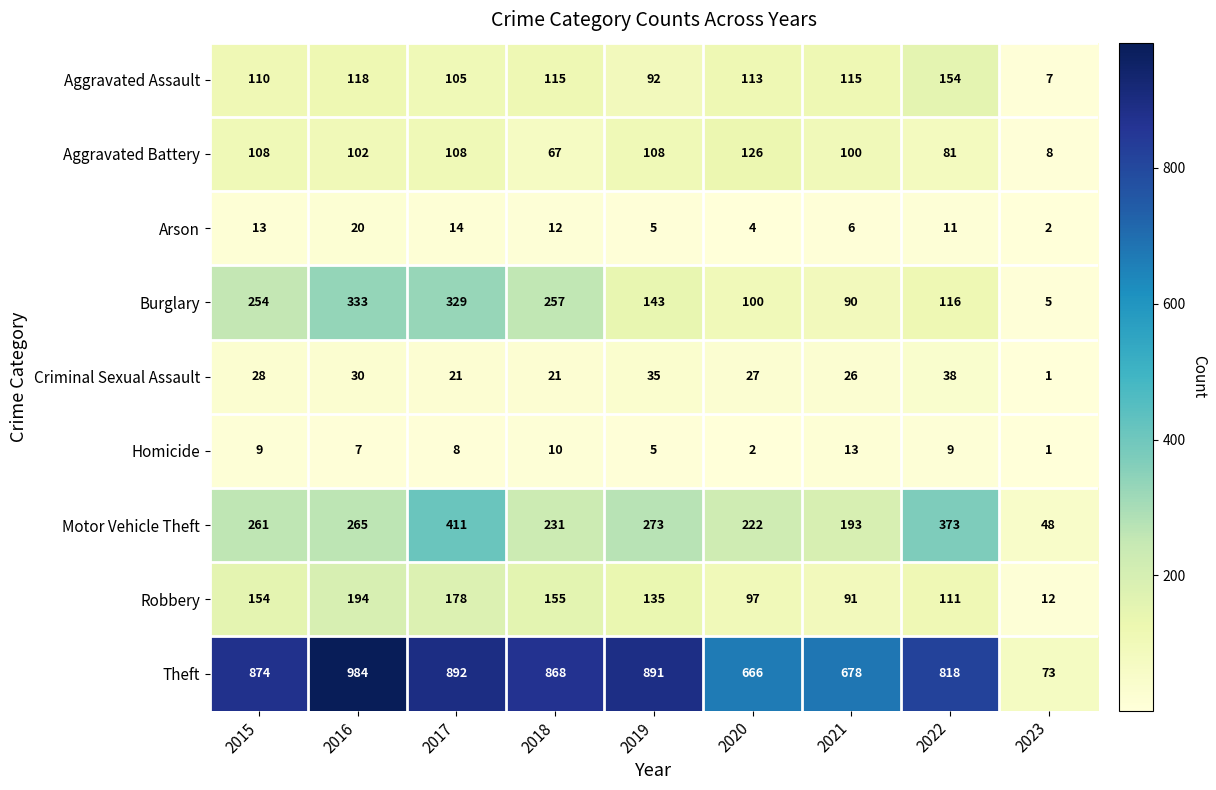

At which label does Motor Vehicle Theft reach its peak?

2017